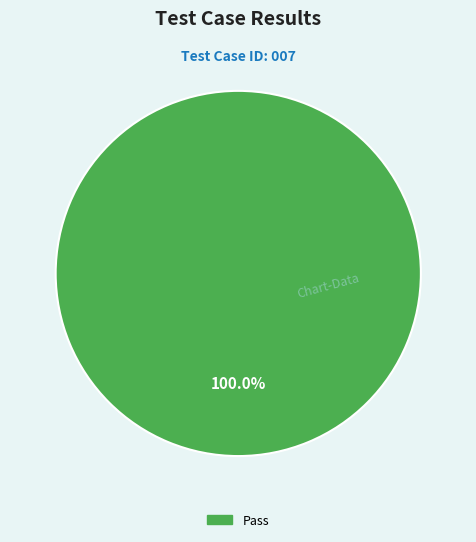

Does any single category account for the majority?

Yes